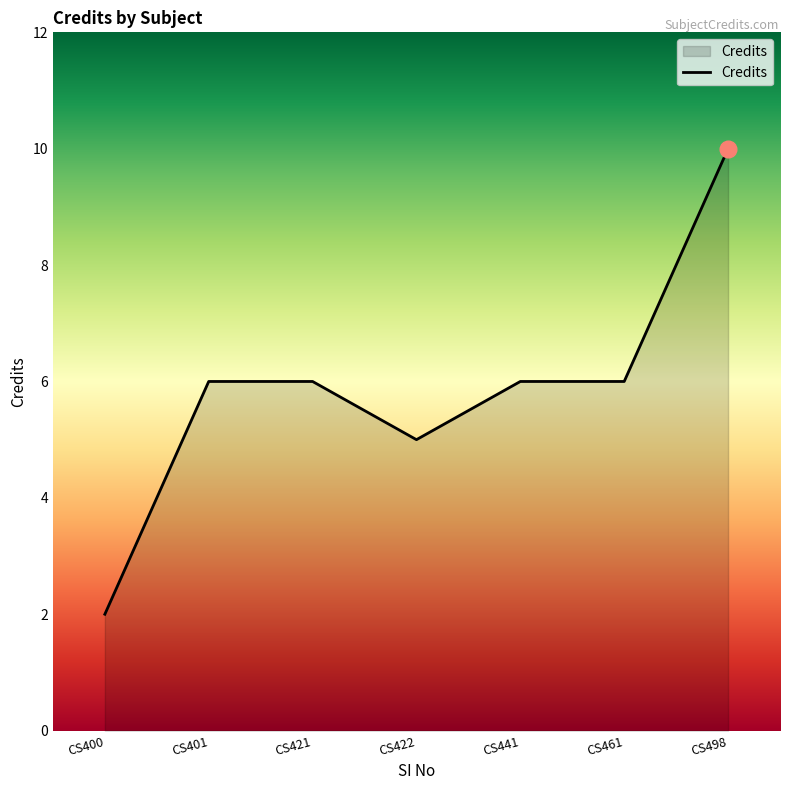

What is the sum of all values?

41